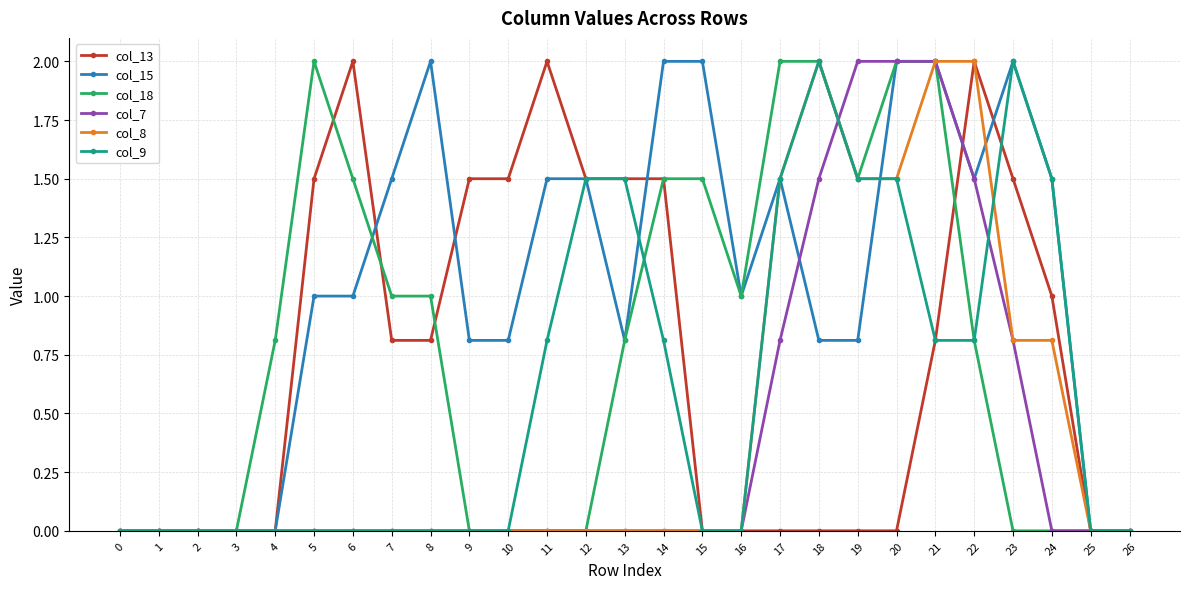

True or false: col_13 has more than 0 points higher than both neighbors.

True